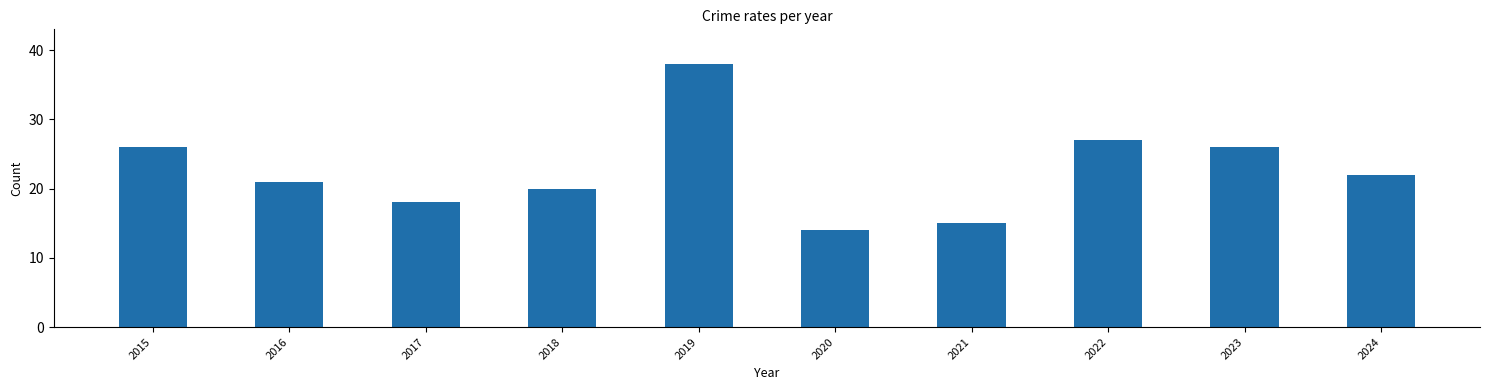

Approximately how many times larger is the value at 2019 compared to 2020?

2.7